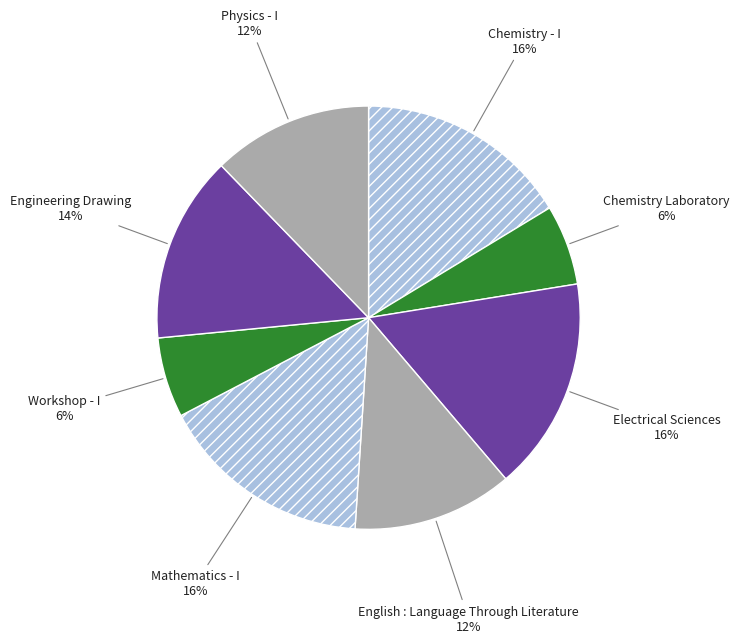

The Engineering Drawing slice represents 22% of the pie. True or false?

False